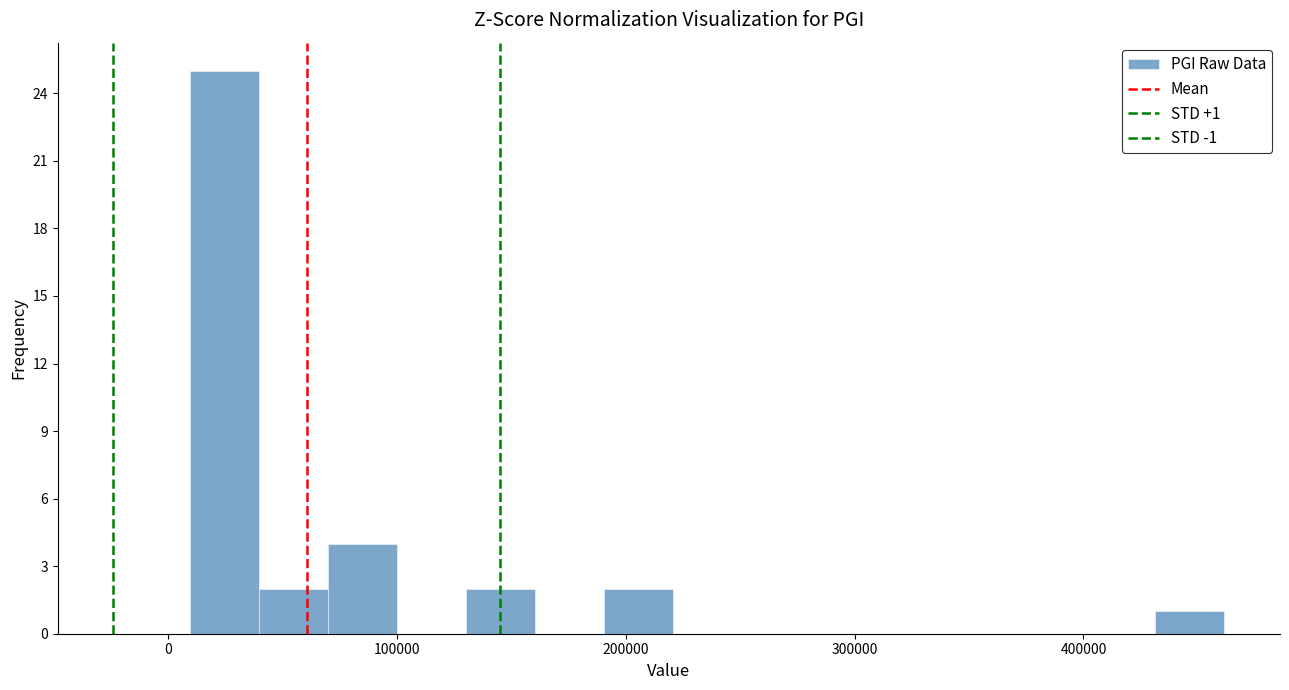

Around what value on the x-axis is the tallest bar? Give the approximate position of its centre, as read against the axis.

20000